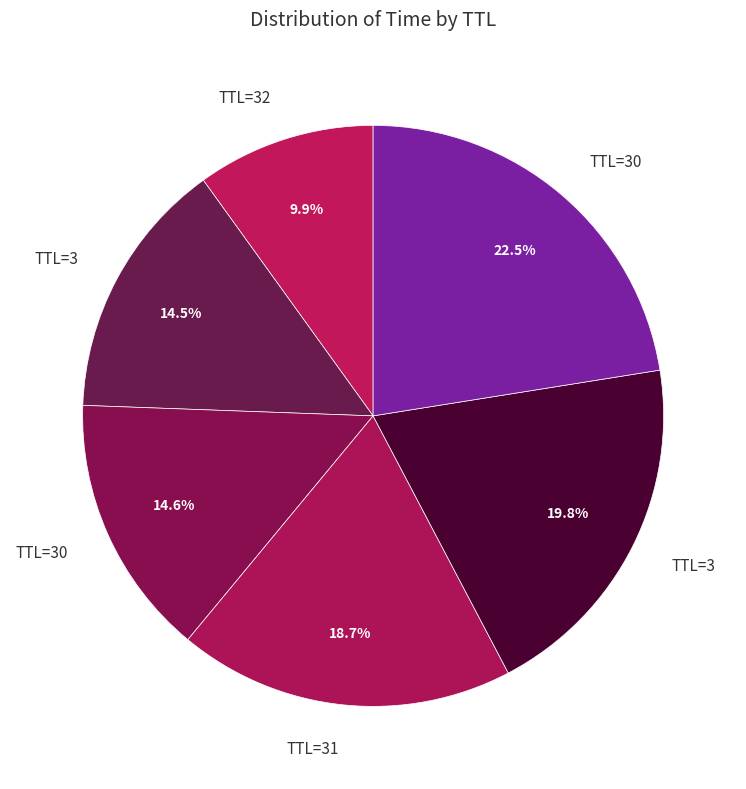

Count the number of slices in the pie.

6